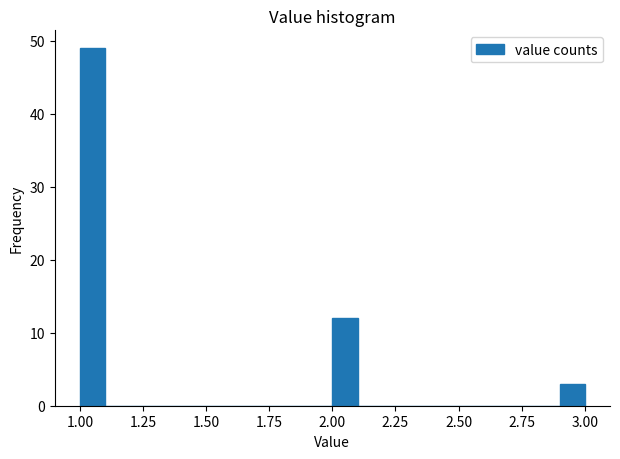

Around what value on the x-axis is the tallest bar? Give the approximate position of its centre, as read against the axis.

1.05